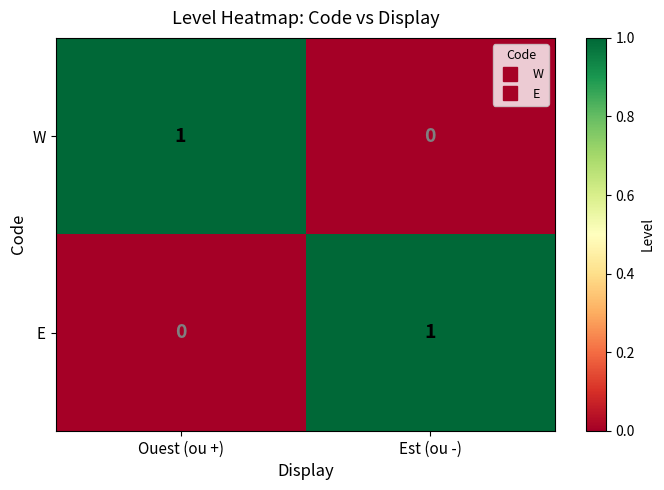

Rank the series at Ouest (ou +) from lowest to highest value.

E, W